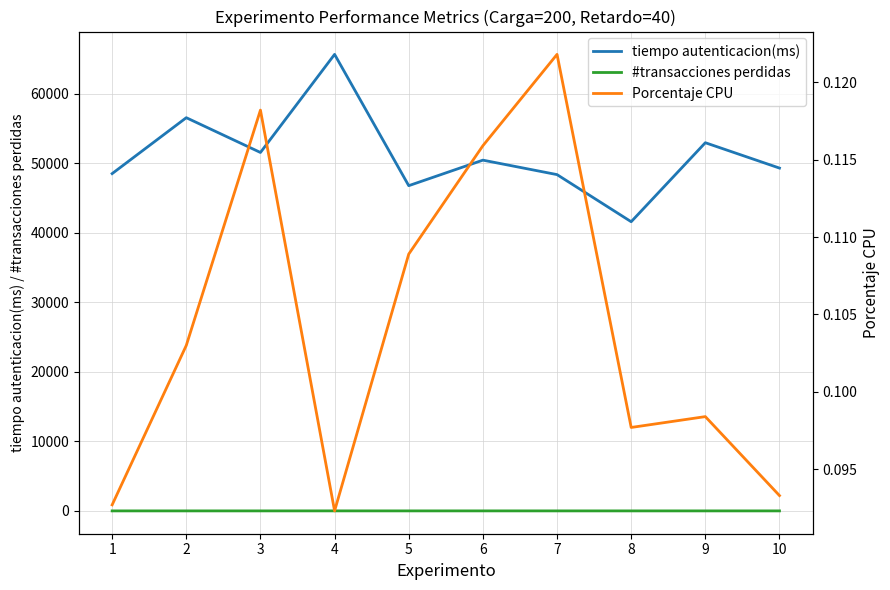

What is the value of the tiempo autenticacion(ms) point at the 2nd from the left?

56538.0